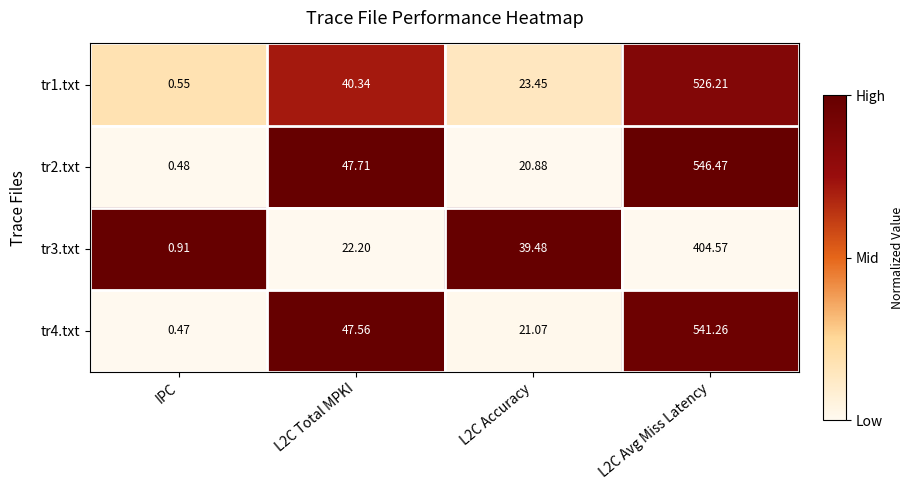

At how many categories does at least one series exceed 0?

4